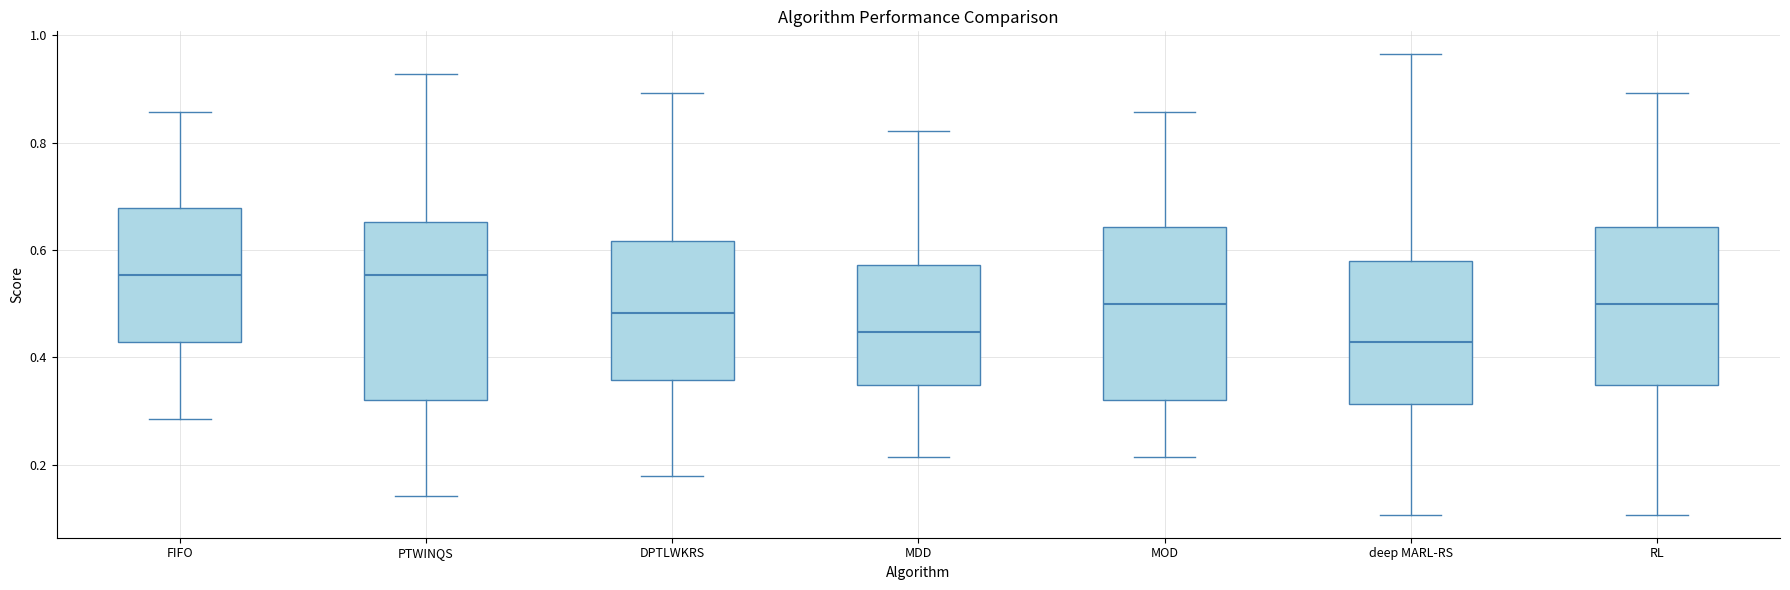

Reading left to right, read every box against the y-axis: the position of its median line, the range the box covers, and the ends of its whiskers. The values are not printed on the chart, so give them approximately, as read against the axis.

FIFO: median 0.56, box 0.42 to 0.68, whiskers 0.28 to 0.86
PTWINQS: median 0.56, box 0.32 to 0.66, whiskers 0.14 to 0.92
DPTLWKRS: median 0.48, box 0.36 to 0.62, whiskers 0.18 to 0.90
MDD: median 0.44, box 0.34 to 0.58, whiskers 0.22 to 0.82
MOD: median 0.50, box 0.32 to 0.64, whiskers 0.22 to 0.86
deep MARL-RS: median 0.42, box 0.32 to 0.58, whiskers 0.10 to 0.96
RL: median 0.50, box 0.34 to 0.64, whiskers 0.10 to 0.90